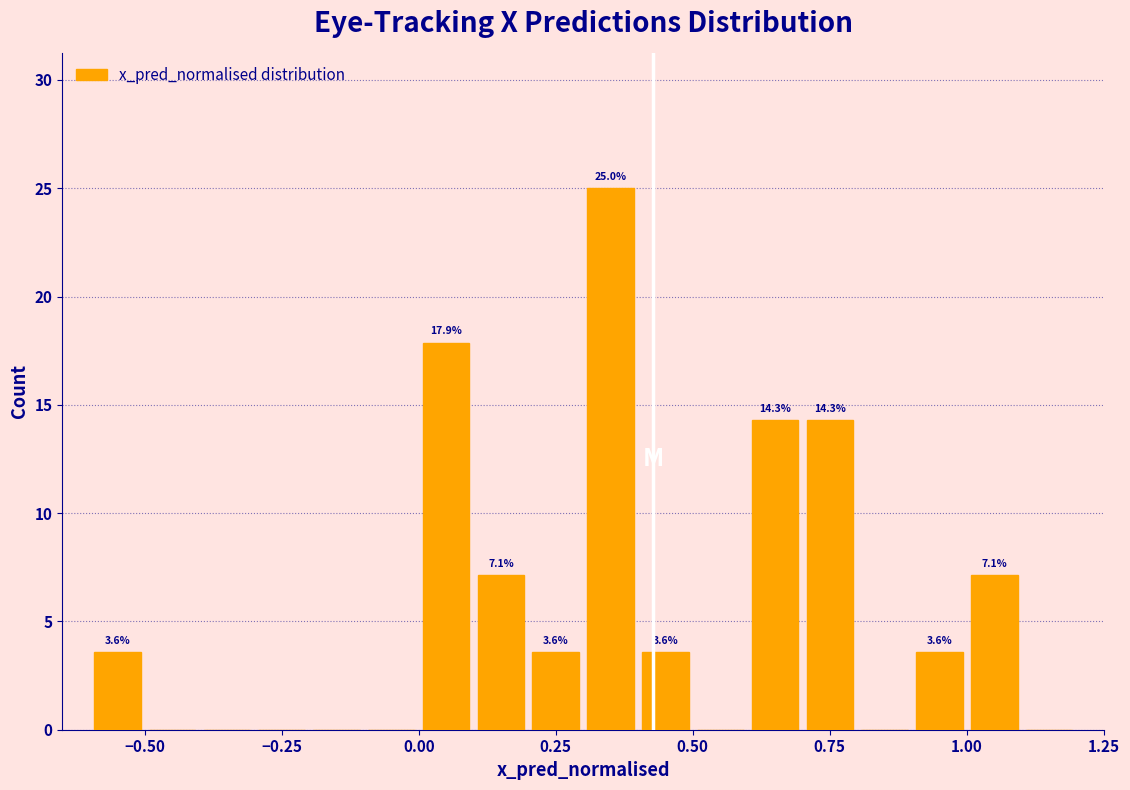

Read against the x-axis, roughly where is the centre of the tallest bar?

0.35